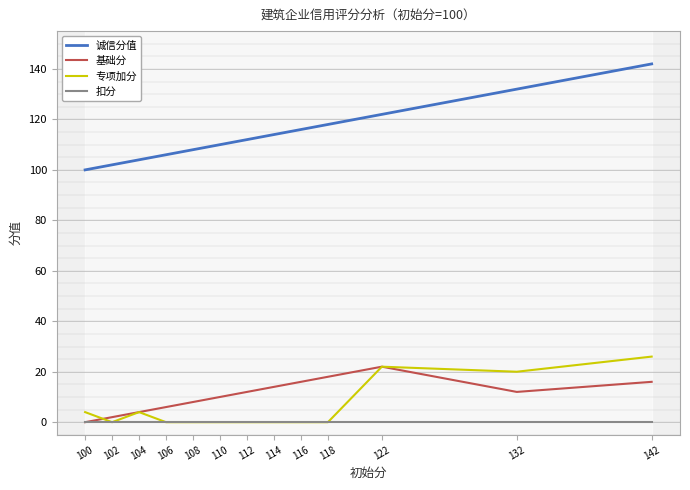

True or false: 基础分 and 诚信分值 cross at least once.

False